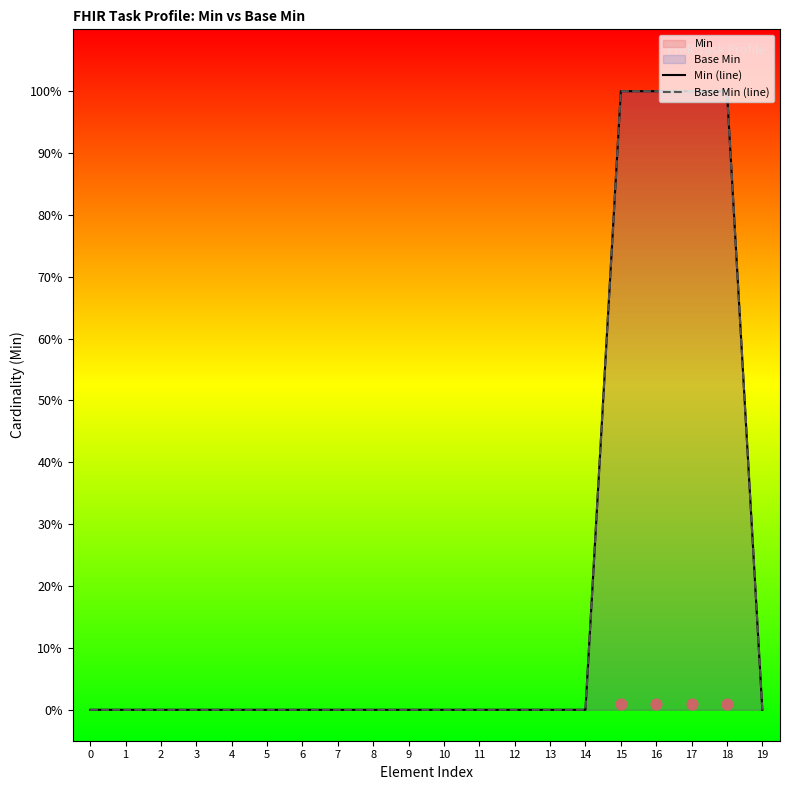

Which series reaches the minimum Y coordinate?

Min (line)